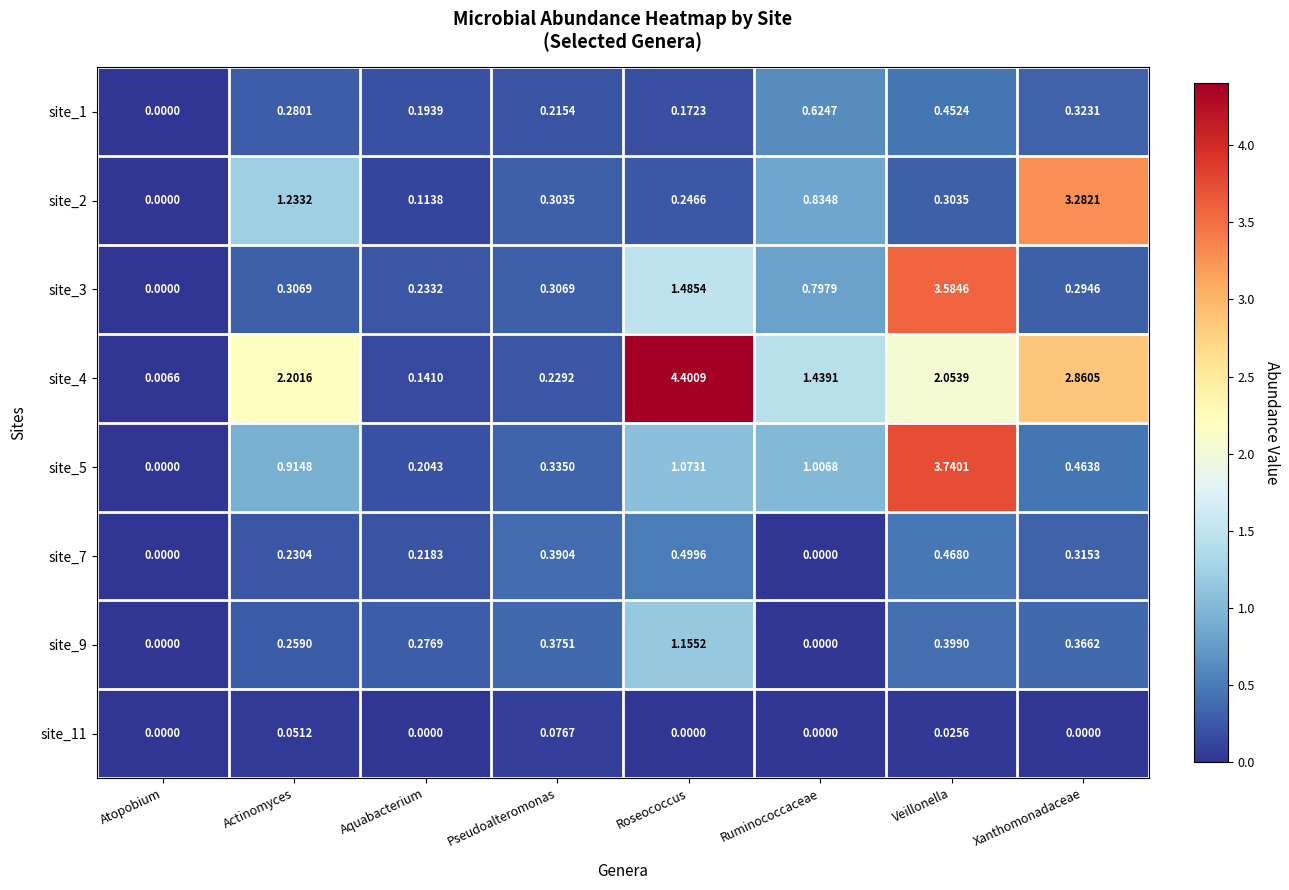

At which label is site_2 closest to 1?

Ruminococcaceae